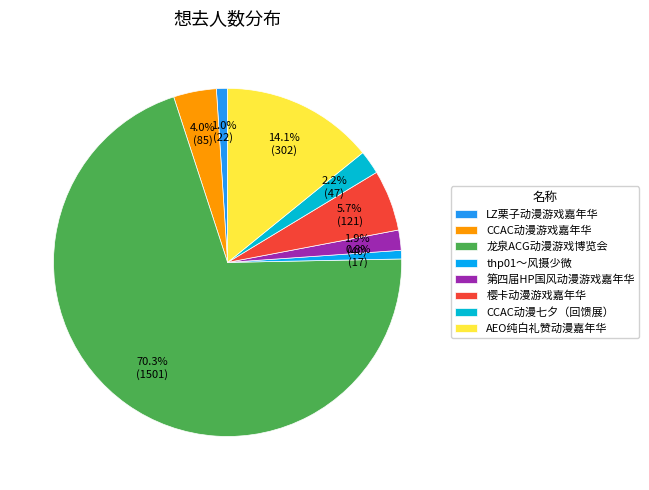

What is the largest slice in the pie chart?

龙泉ACG动漫游戏博览会